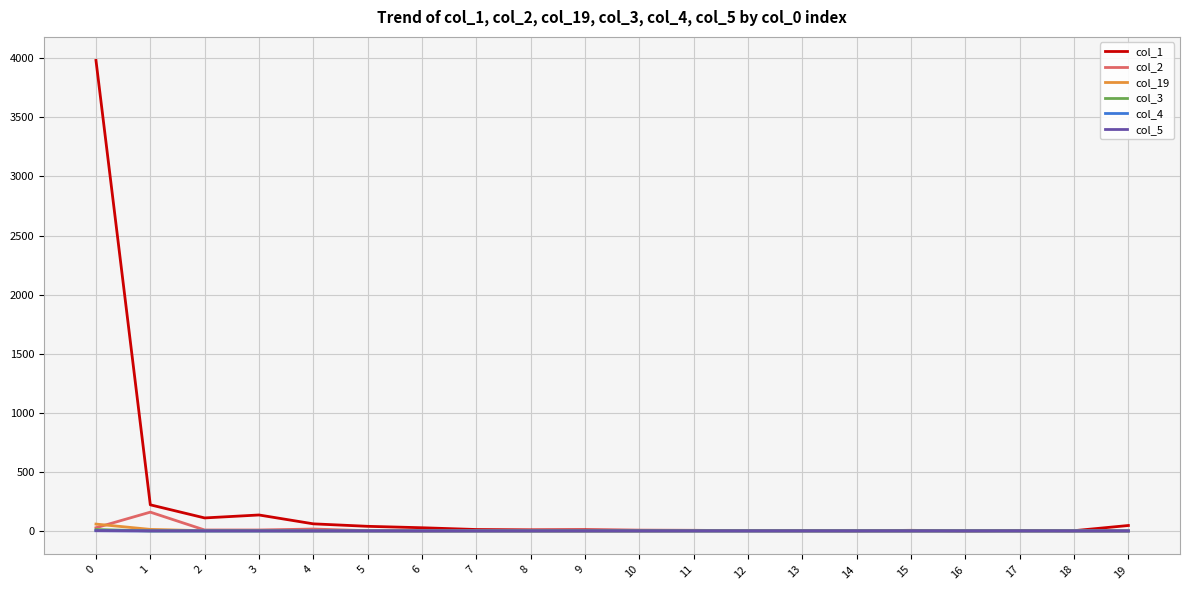

Is this an area chart (filled region under the line)?

No